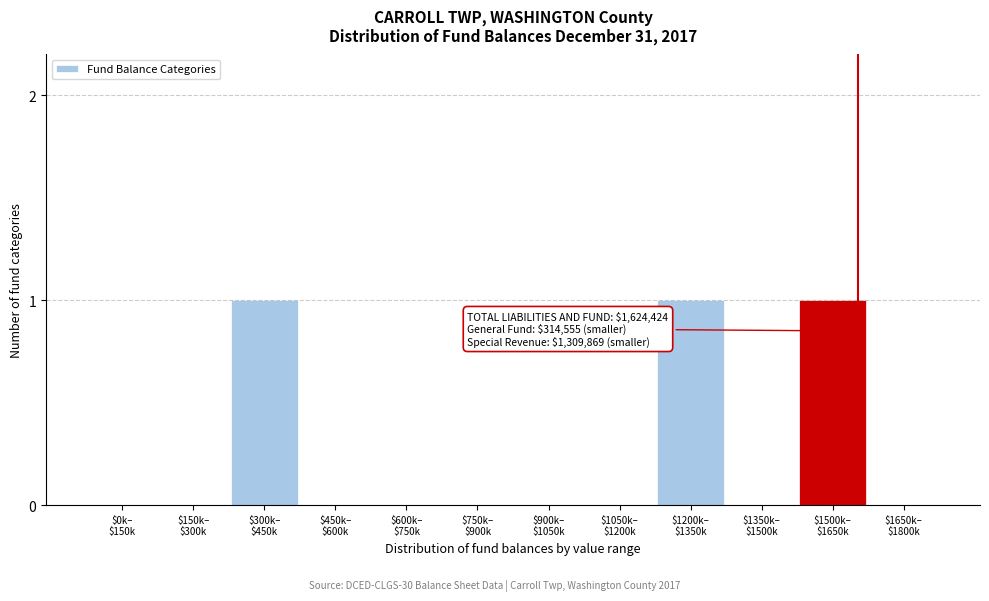

What is the sum of all values?

3